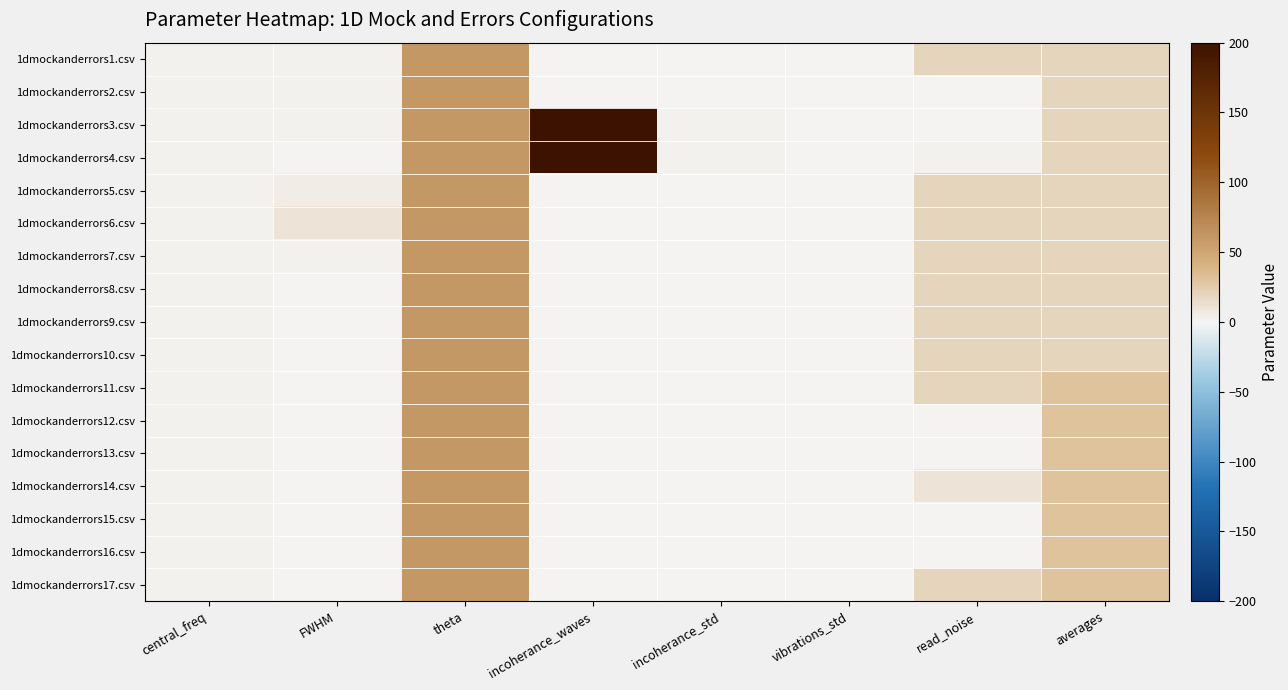

Reading left to right, list all the values displayed in this chart.

1dmockanderrors1.csv: central_freq=3.0	FWHM=3.0	theta=60.0	incoherance_waves=1.0	incoherance_std=0.0	vibrations_std=0.0	read_noise=20.0	averages=20.0
1dmockanderrors2.csv: central_freq=3.0	FWHM=3.0	theta=60.0	incoherance_waves=1.0	incoherance_std=0.0	vibrations_std=0.0	read_noise=0.0	averages=20.0
1dmockanderrors3.csv: central_freq=3.0	FWHM=3.0	theta=60.0	incoherance_waves=200.0	incoherance_std=2.0	vibrations_std=0.0	read_noise=0.0	averages=20.0
1dmockanderrors4.csv: central_freq=3.0	FWHM=1.0	theta=60.0	incoherance_waves=200.0	incoherance_std=1.6	vibrations_std=0.0	read_noise=3.0	averages=20.0
1dmockanderrors5.csv: central_freq=3.0	FWHM=5.0	theta=60.0	incoherance_waves=1.0	incoherance_std=0.0	vibrations_std=0.0	read_noise=20.0	averages=20.0
1dmockanderrors6.csv: central_freq=3.0	FWHM=10.0	theta=60.0	incoherance_waves=1.0	incoherance_std=0.0	vibrations_std=0.0	read_noise=20.0	averages=20.0
1dmockanderrors7.csv: central_freq=3.0	FWHM=2.0	theta=60.0	incoherance_waves=1.0	incoherance_std=0.0	vibrations_std=0.0	read_noise=20.0	averages=20.0
1dmockanderrors8.csv: central_freq=3.0	FWHM=1.0	theta=60.0	incoherance_waves=1.0	incoherance_std=0.0	vibrations_std=0.0	read_noise=20.0	averages=20.0
1dmockanderrors9.csv: central_freq=3.0	FWHM=0.5	theta=60.0	incoherance_waves=1.0	incoherance_std=0.0	vibrations_std=0.0	read_noise=20.0	averages=20.0
1dmockanderrors10.csv: central_freq=3.0	FWHM=0.3	theta=60.0	incoherance_waves=1.0	incoherance_std=0.0	vibrations_std=0.0	read_noise=20.0	averages=20.0
1dmockanderrors11.csv: central_freq=3.0	FWHM=1.0	theta=60.0	incoherance_waves=1.0	incoherance_std=0.0	vibrations_std=0.0	read_noise=20.0	averages=30.0
1dmockanderrors12.csv: central_freq=3.0	FWHM=1.0	theta=60.0	incoherance_waves=1.0	incoherance_std=0.0	vibrations_std=0.0	read_noise=0.0	averages=30.0
1dmockanderrors13.csv: central_freq=3.0	FWHM=0.3	theta=60.0	incoherance_waves=1.0	incoherance_std=0.0	vibrations_std=0.0	read_noise=0.0	averages=30.0
1dmockanderrors14.csv: central_freq=3.0	FWHM=1.0	theta=60.0	incoherance_waves=1.0	incoherance_std=0.0	vibrations_std=0.0	read_noise=10.0	averages=30.0
1dmockanderrors15.csv: central_freq=3.0	FWHM=1.5	theta=60.0	incoherance_waves=1.0	incoherance_std=0.0	vibrations_std=0.0	read_noise=0.0	averages=30.0
1dmockanderrors16.csv: central_freq=2.0	FWHM=1.0	theta=60.0	incoherance_waves=1.0	incoherance_std=0.0	vibrations_std=0.0	read_noise=0.0	averages=30.0
1dmockanderrors17.csv: central_freq=3.0	FWHM=1.5	theta=60.0	incoherance_waves=1.0	incoherance_std=0.0	vibrations_std=0.0	read_noise=20.0	averages=30.0